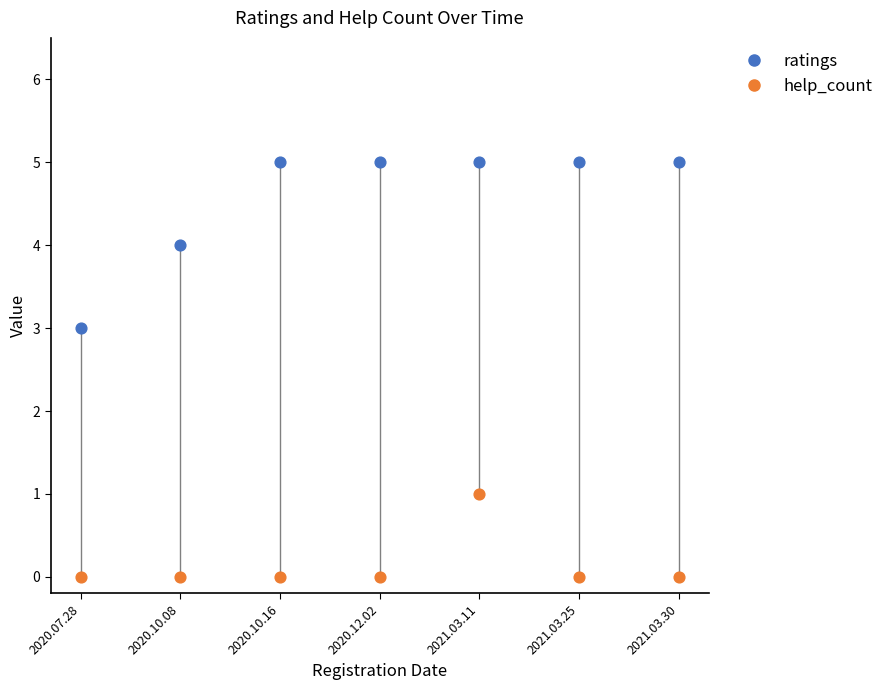

What are all the series names shown in the legend?

ratings, help_count